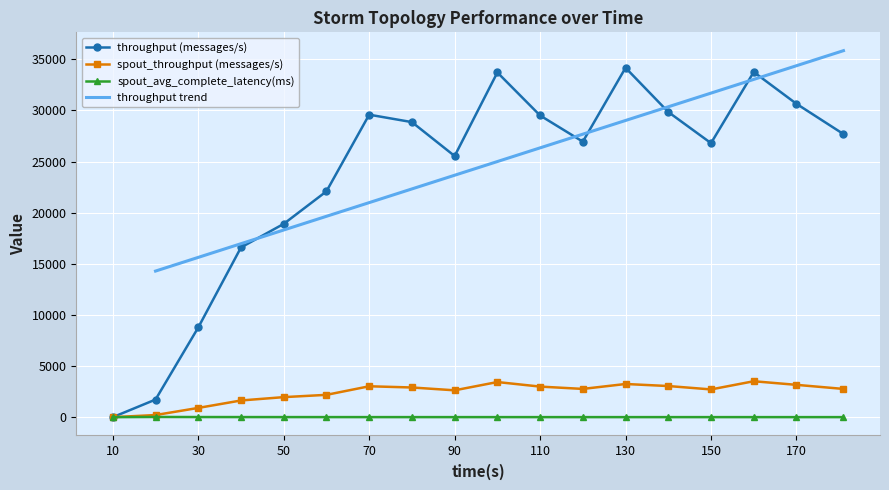

Which category has the highest value in the throughput (messages/s) series?

130